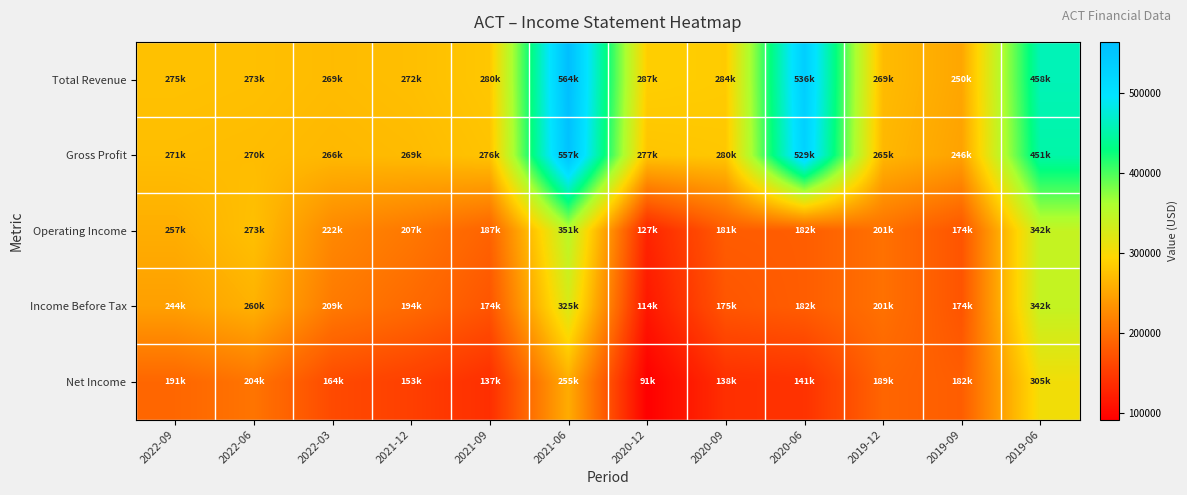

How many distinct data groups are displayed?

5